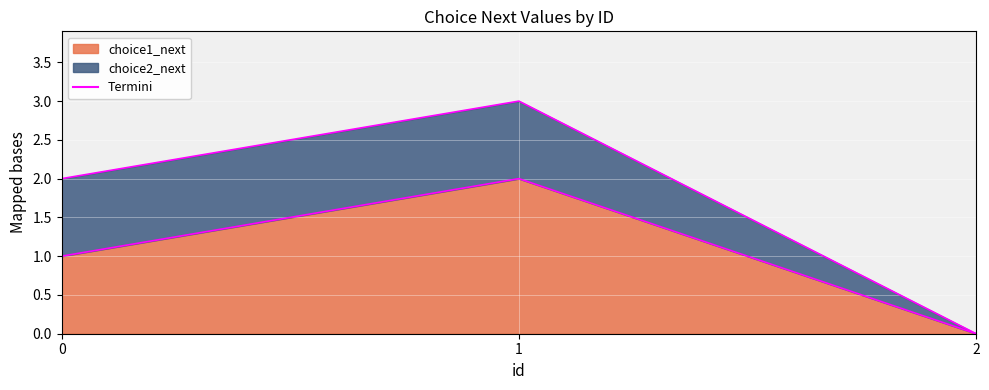

What is the value of the 2nd point from the left?

2